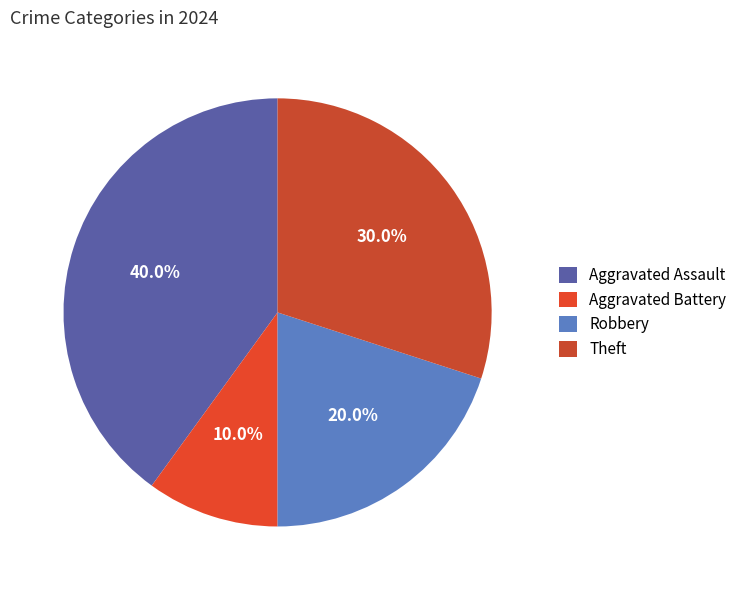

What is the ratio of the value at Robbery to the value at Aggravated Battery?

2.0